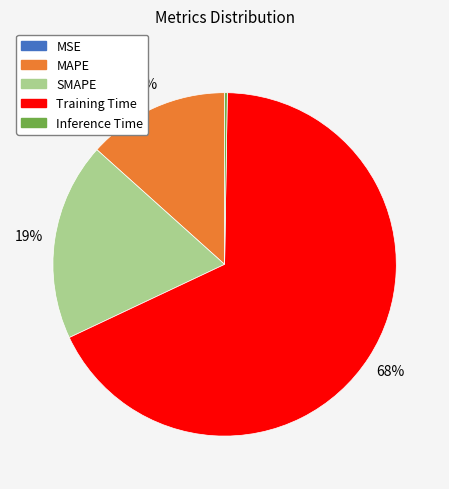

Which category has the biggest portion of the pie?

Training Time